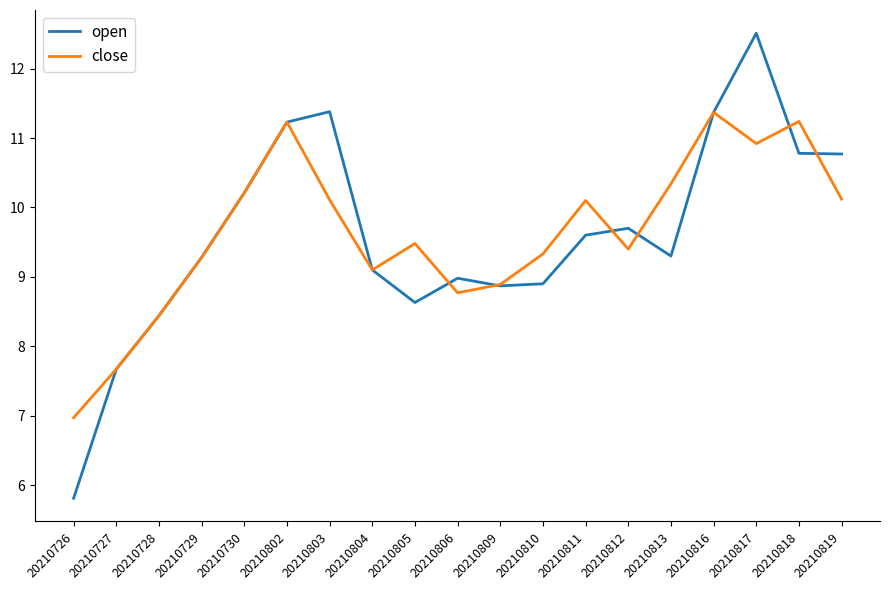

Which series has the widest spread of values?

open